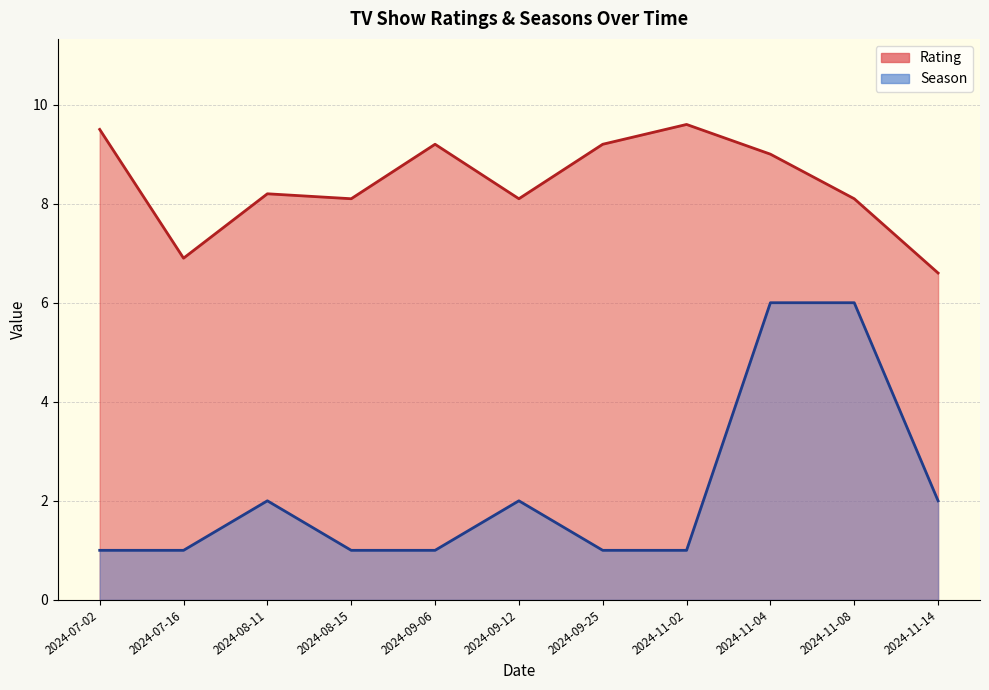

True or false: Season has more than 0 interior local peaks.

True